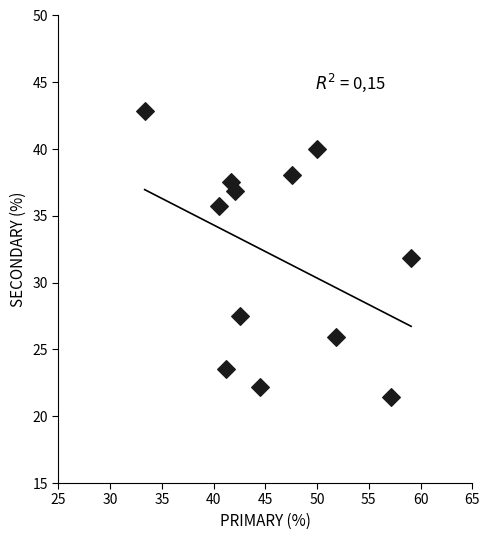

What is the average X value?

46.0